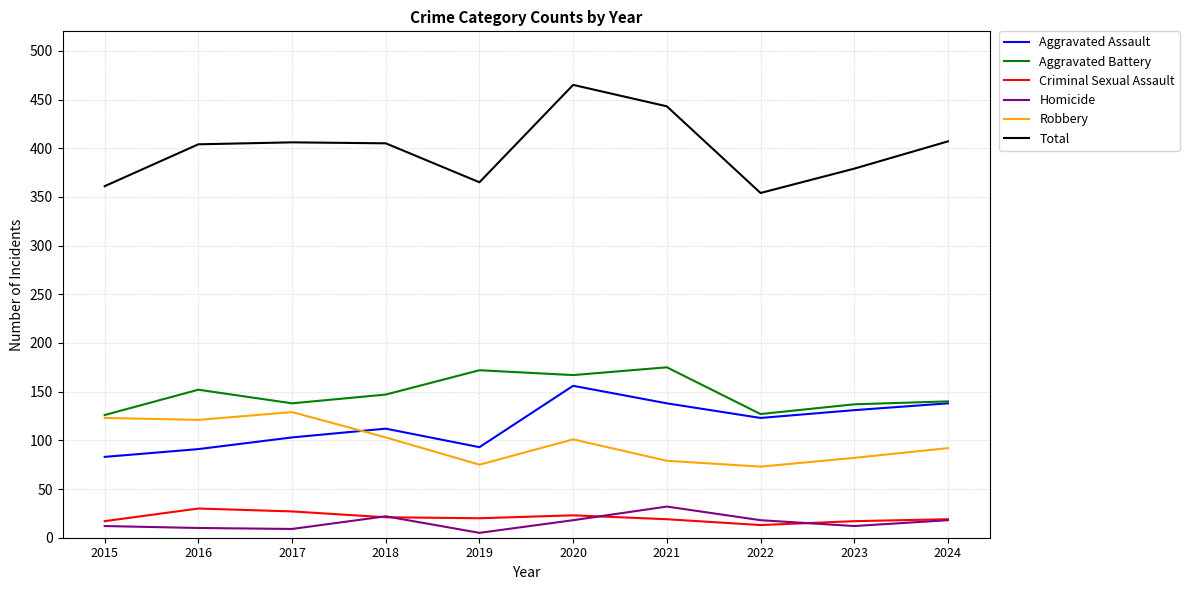

Where is the first local maximum for Robbery?

2017